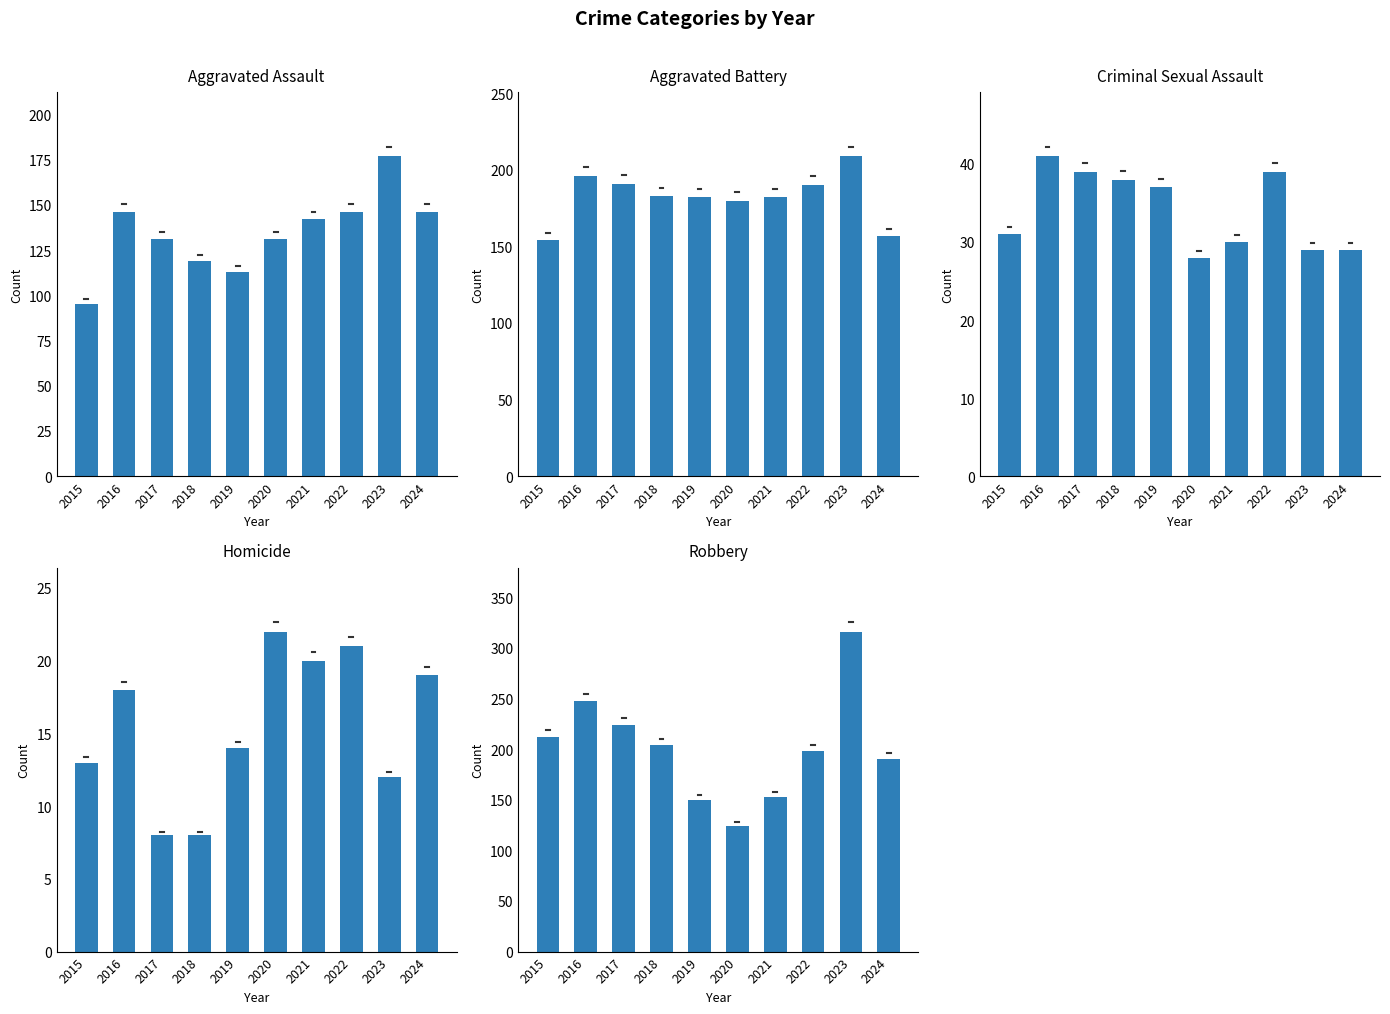

True or false: Aggravated Assault has a value of 152 at 2015.

False